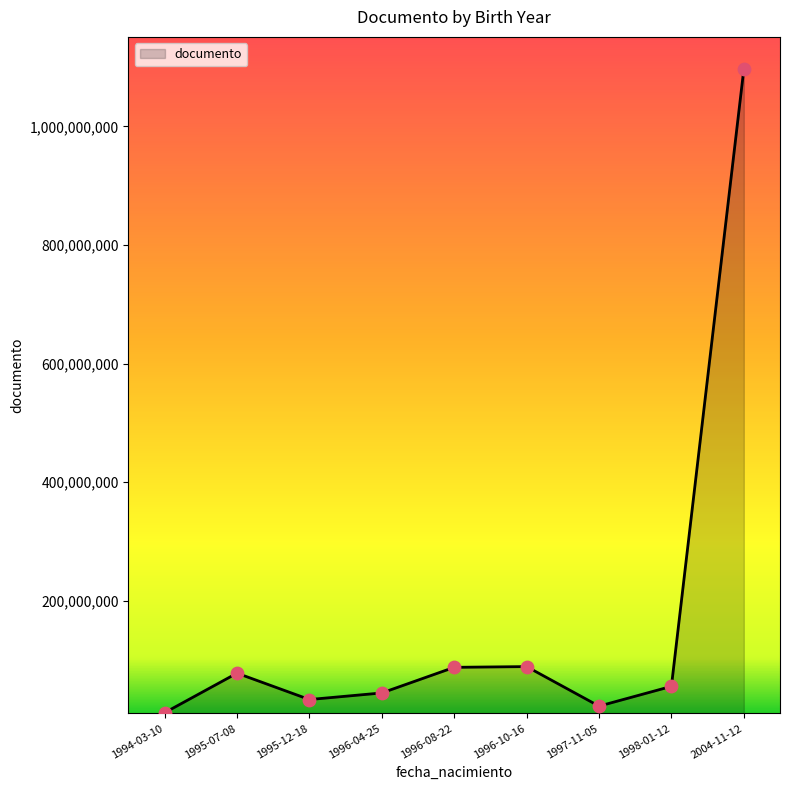

What is the change in value from 1994-03-10 to 2004-11-12?

+1084952577